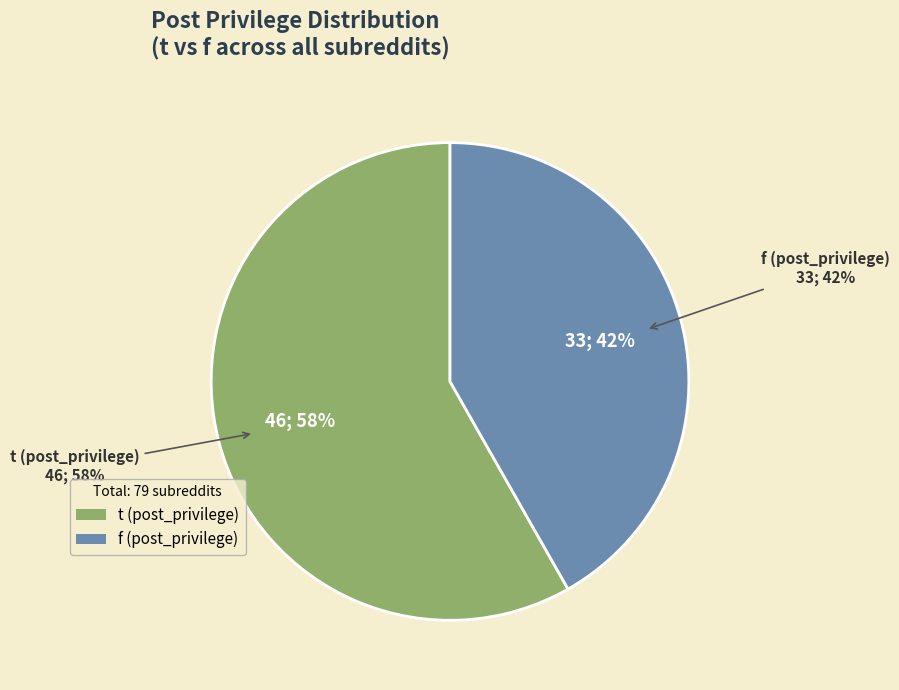

Which category has the smallest portion of the pie?

f (post_privilege)